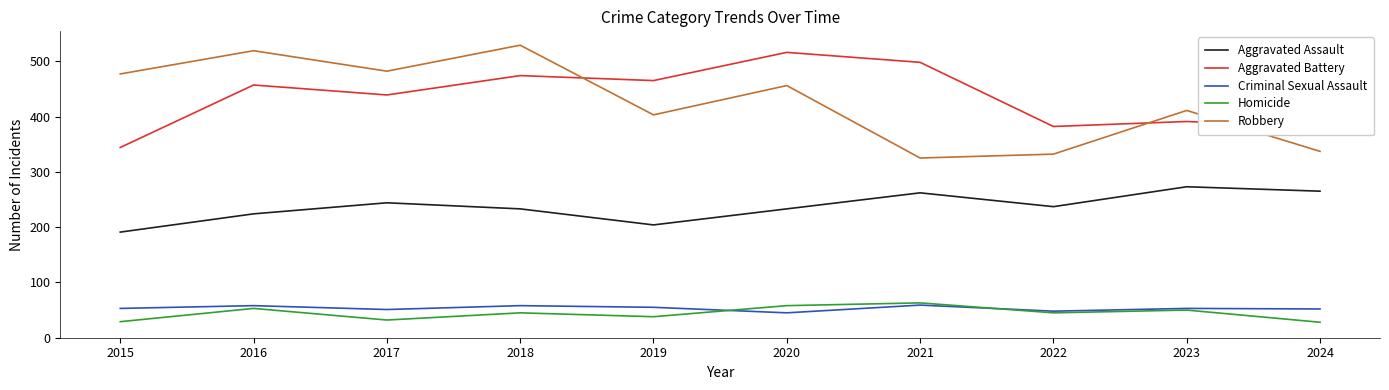

What is the sum of the Aggravated Battery values at 2023 and 2021?

889